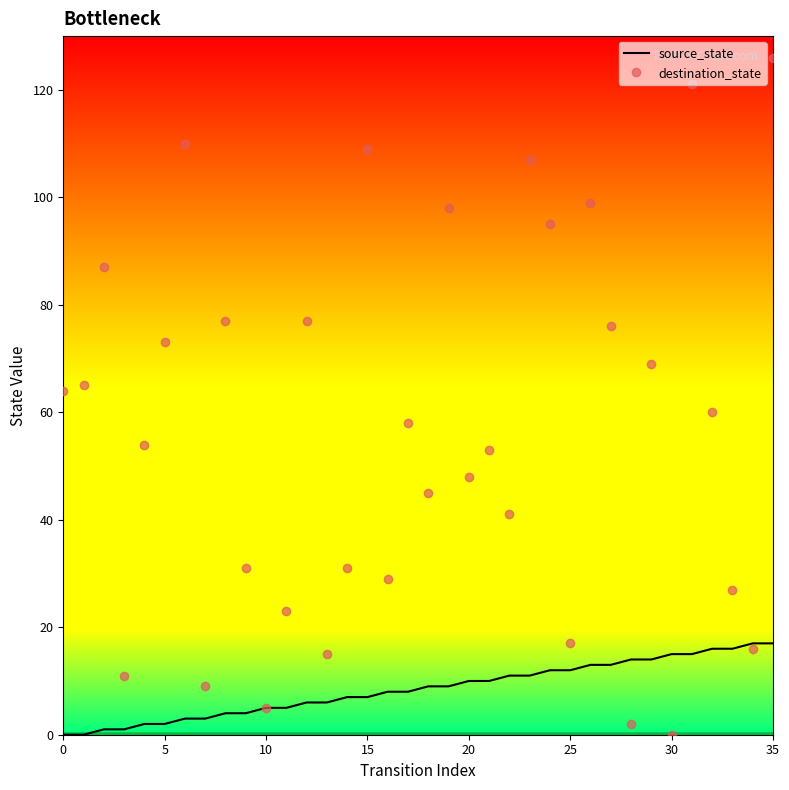

What is the highest value of the source_state series?

17